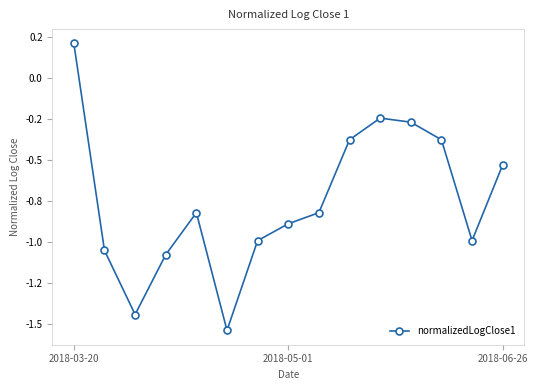

How many points are lower than both their immediate neighbors (excluding endpoints)?

3